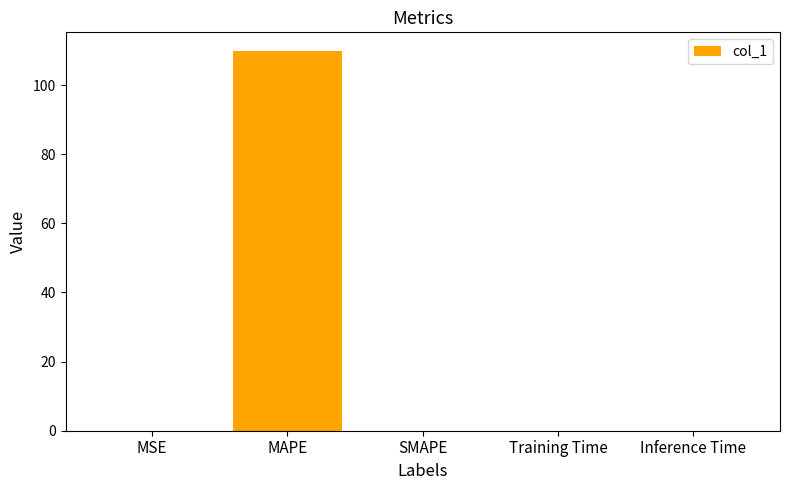

Is it true that the value at Training Time is 0.0?

True